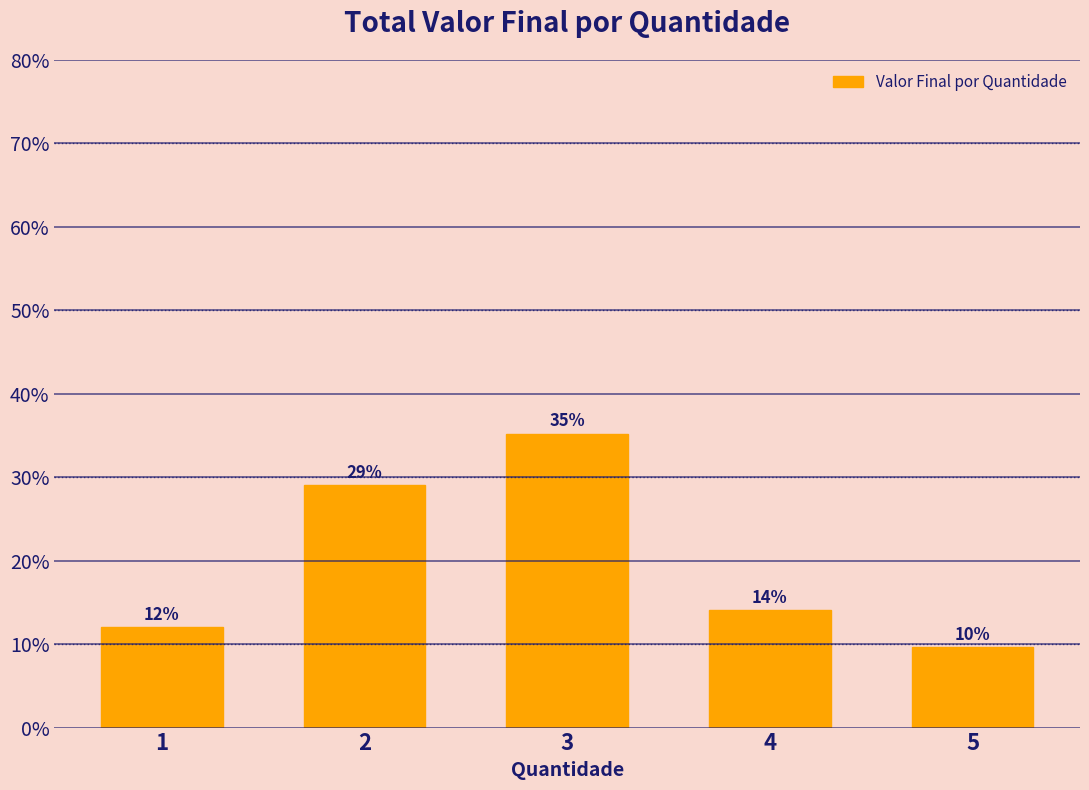

What is the difference between the maximum and minimum values?

25.6